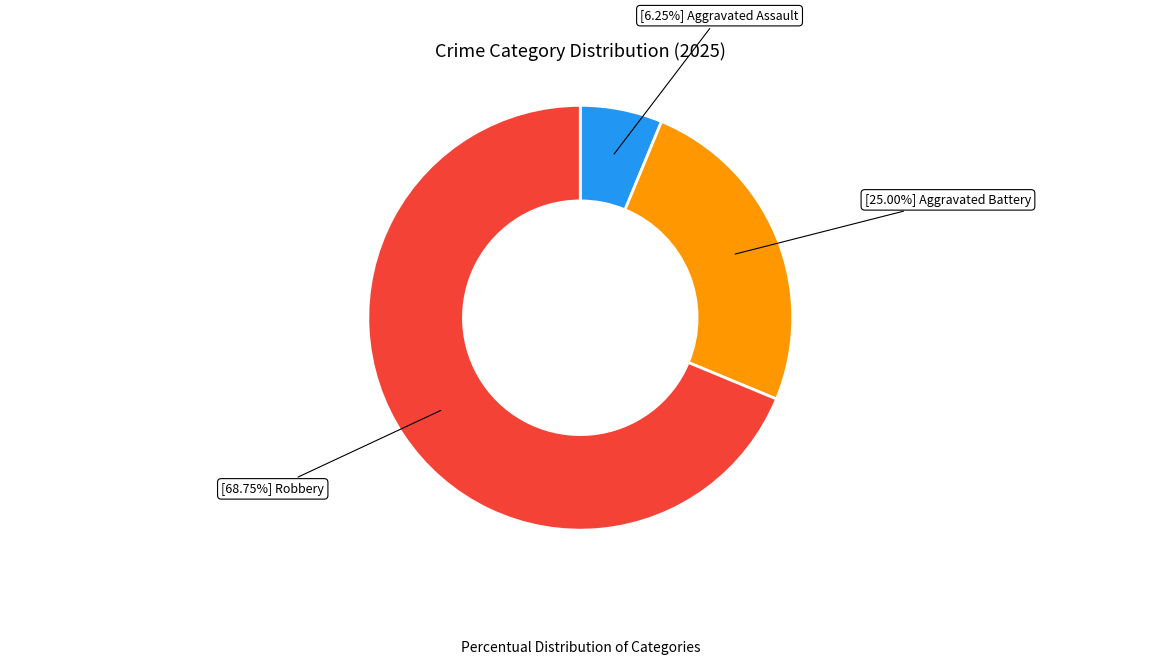

Count the number of slices in the pie.

3